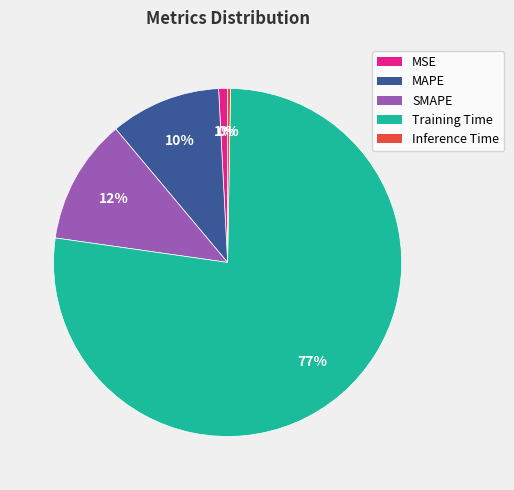

Which has a higher value, Training Time or SMAPE?

Training Time